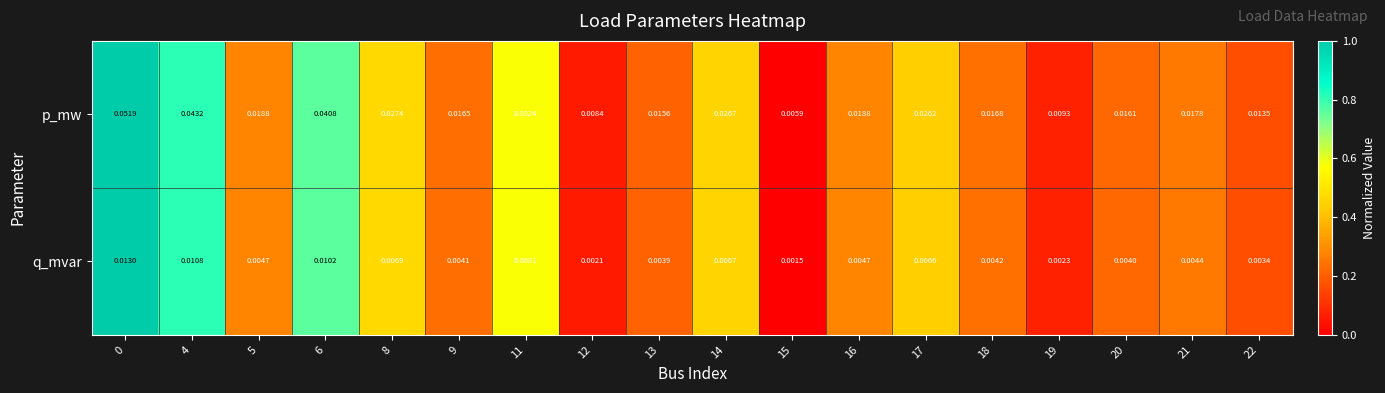

Which series has the largest total across all categories?

p_mw